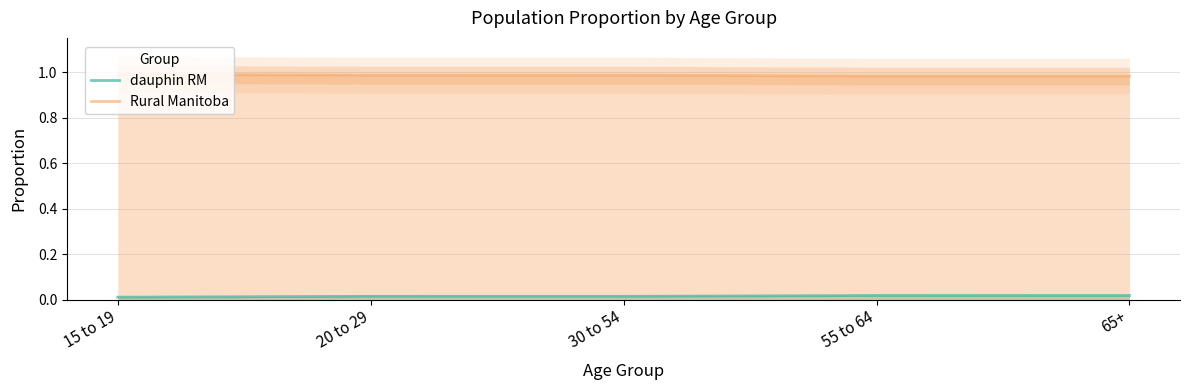

What position from the left is 20 to 29?

2